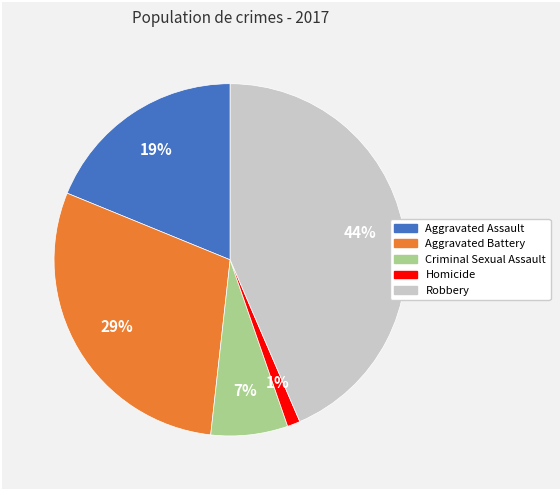

Is it true that Aggravated Assault is 25% of the pie?

False